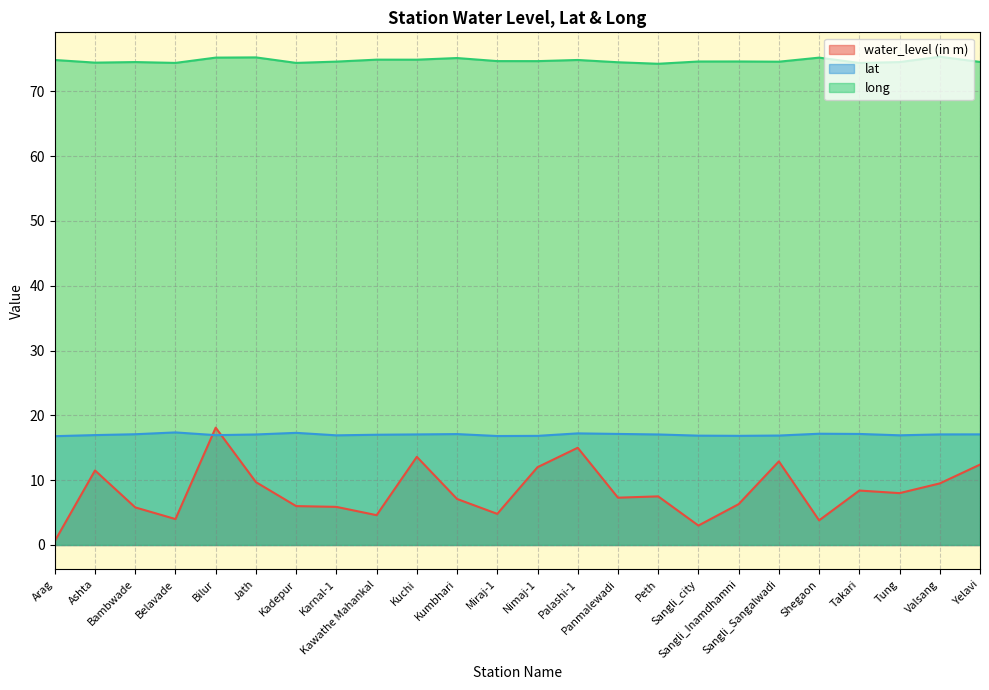

At which category is the sum across all series the highest?

Bilur